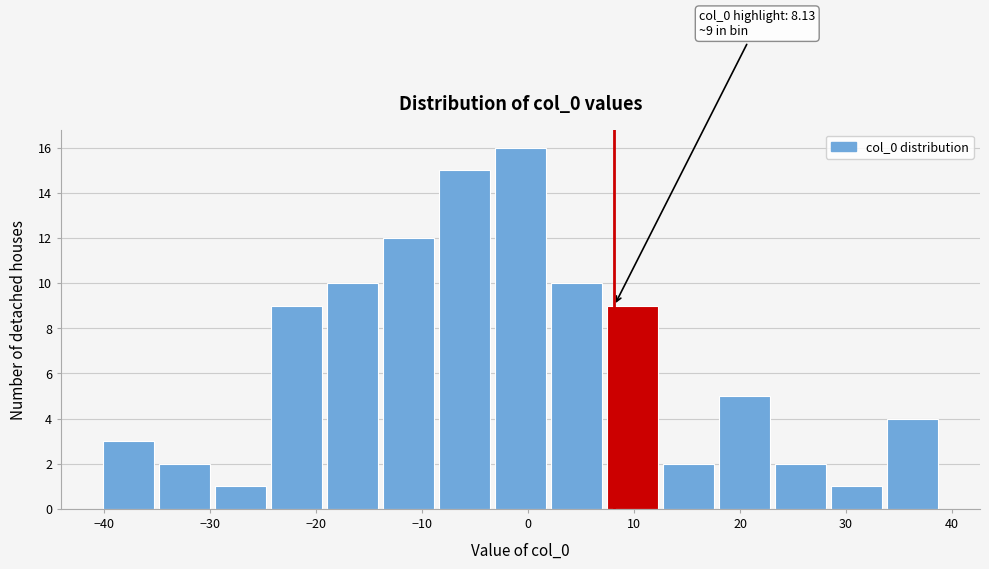

Over which range of the x-axis is the bar tallest?

-3 to 2